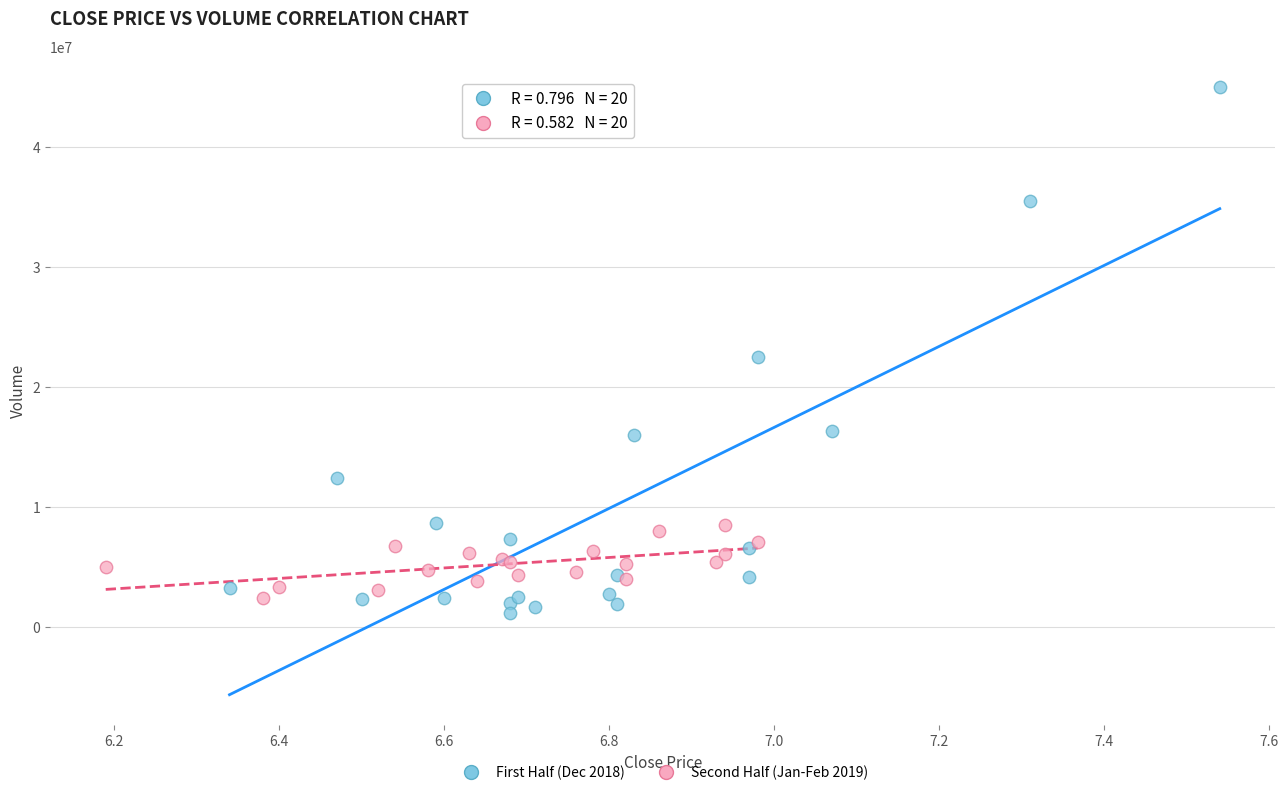

What are all the series names shown in the legend?

First Half (Dec 2018), Second Half (Jan-Feb 2019)